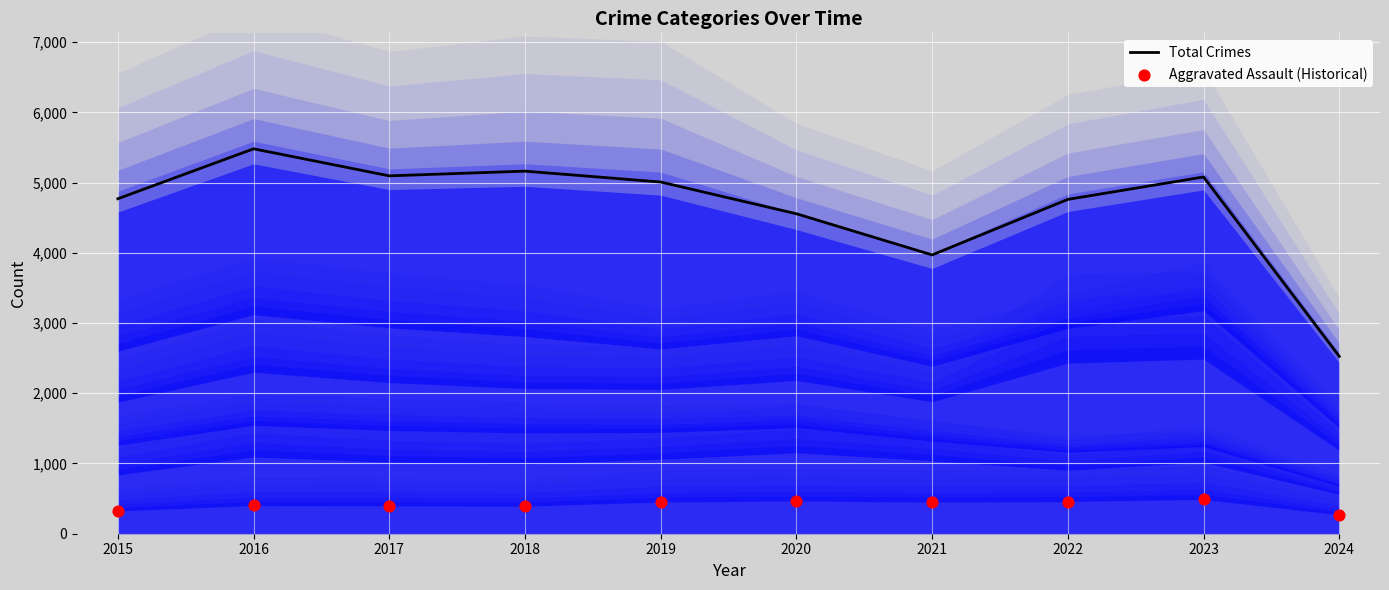

Which series has the largest total across all categories?

Total Crimes